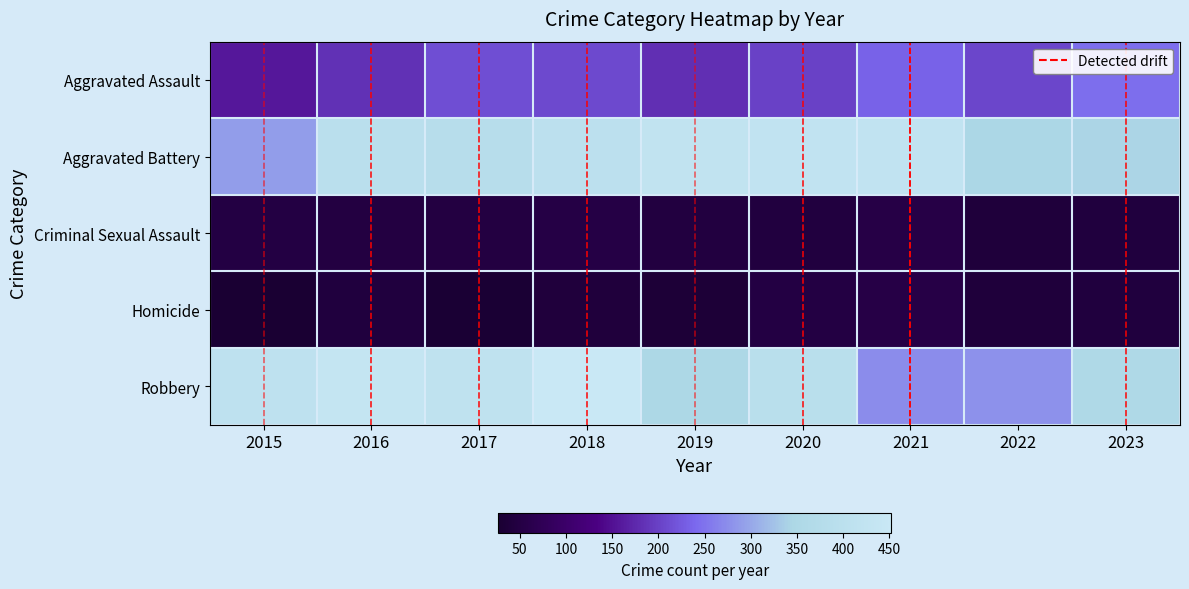

Reading left to right, what are all the values shown in this chart?

Aggravated Assault: 2015=158	2016=184	2017=213	2018=208	2019=183	2020=200	2021=233	2022=205	2023=245
Aggravated Battery: 2015=290	2016=396	2017=385	2018=405	2019=421	2020=424	2021=425	2022=345	2023=343
Criminal Sexual Assault: 2015=49	2016=48	2017=47	2018=53	2019=46	2020=44	2021=55	2022=39	2023=43
Homicide: 2015=27	2016=43	2017=29	2018=41	2019=34	2020=49	2021=54	2022=40	2023=43
Robbery: 2015=411	2016=435	2017=415	2018=452	2019=346	2020=393	2021=273	2022=278	2023=356